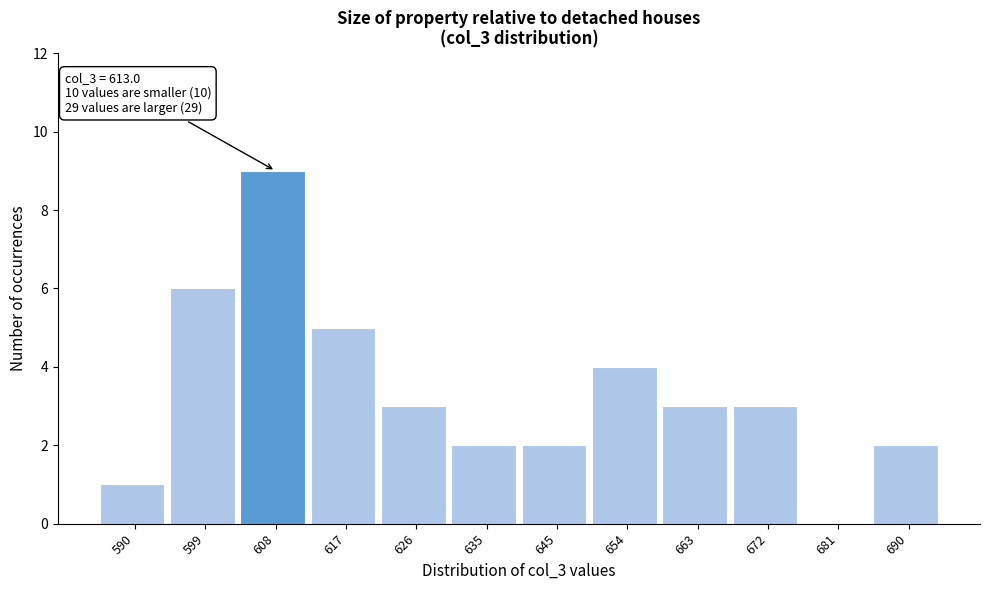

Reading left to right, extract all data points from this chart.

590=1	599=6	608=9	617=5	626=3	635=2	645=2	654=4	663=3	672=3	681=0	690=2